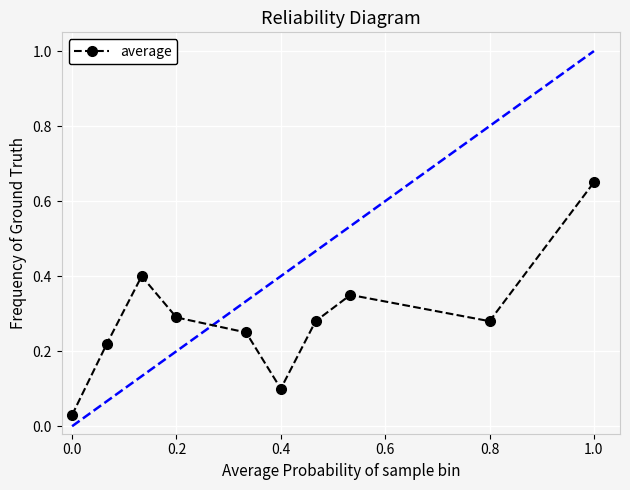

What is the value of the 7th point from the left?

0.3